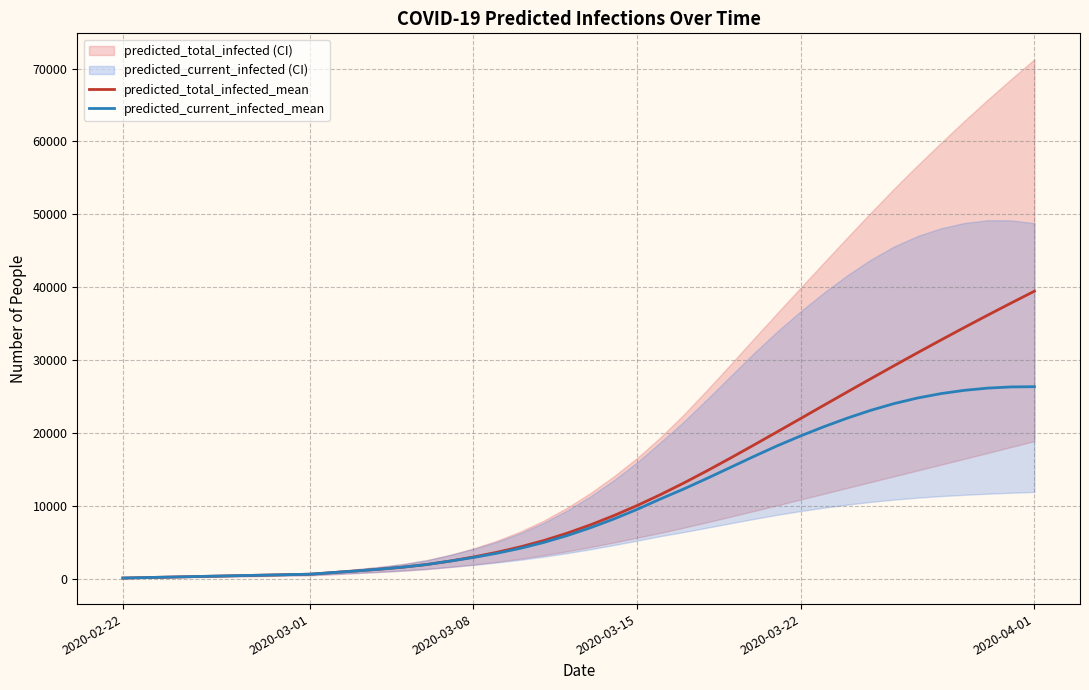

At how many categories does at least one series exceed 33235?

4